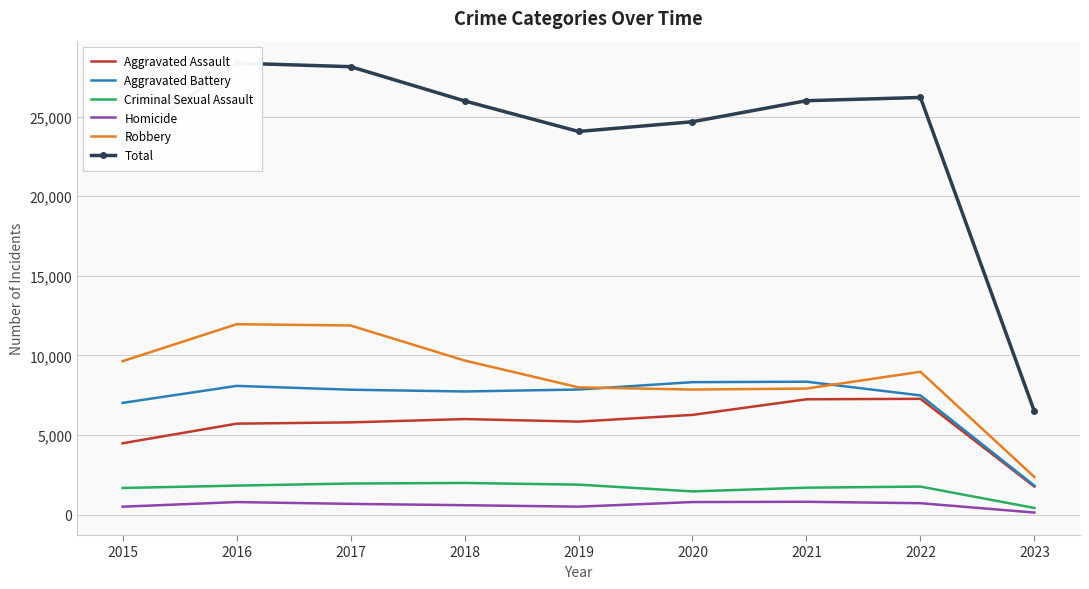

What are all the series names shown in the legend?

Aggravated Assault, Aggravated Battery, Criminal Sexual Assault, Homicide, Robbery, Total